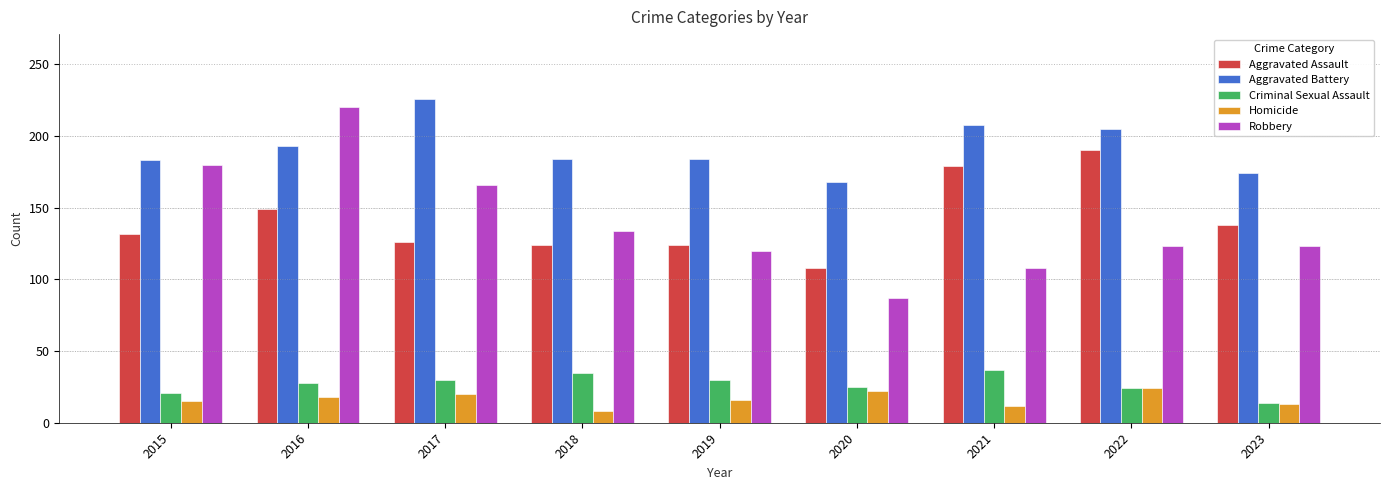

What is the value of the Robbery bar at the 1st from the left?

180